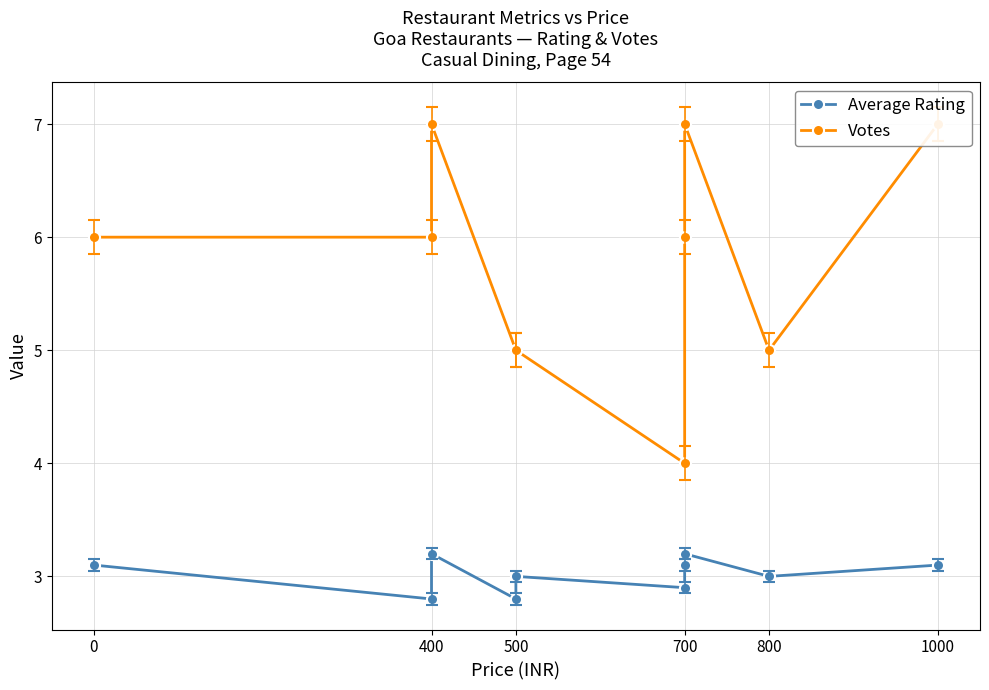

Rank the series by their average value, from highest to lowest.

Votes, Average Rating